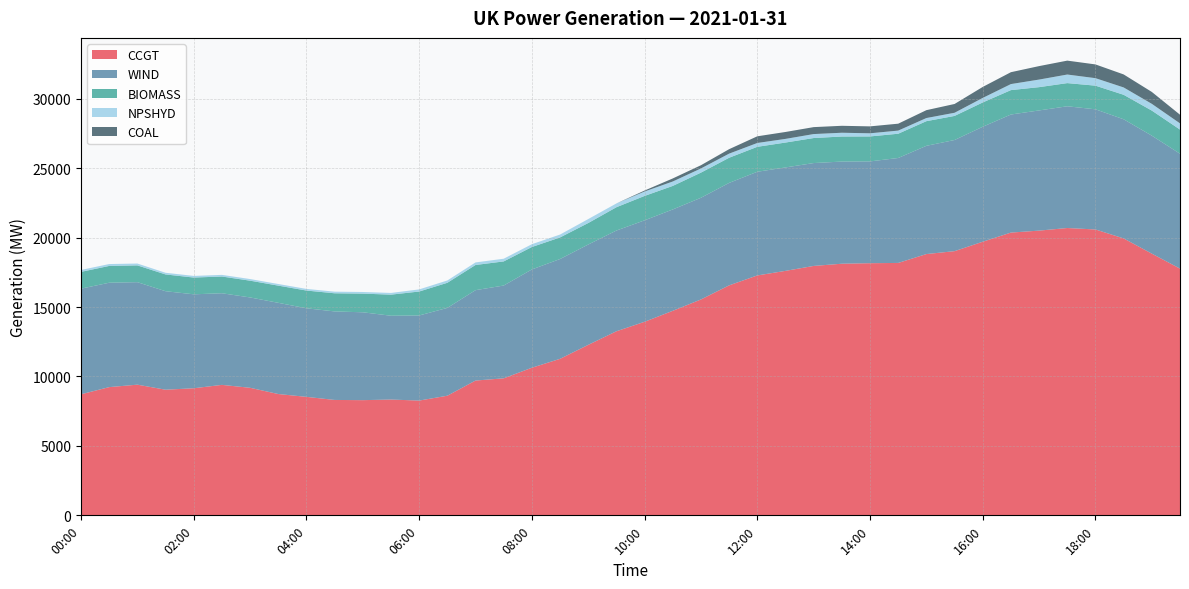

Reading left to right, extract all data points from this chart.

CCGT: 8717	9234	9410	9047	9152	9395	9185	8736	8532	8310	8295	8339	8265	8614	9707	9867	10630	11271	12277	13256	13938	14729	15546	16561	17276	17605	17960	18120	18157	18176	18815	19024	19703	20362	20503	20691	20585	19941	18846	17767
WIND: 7607	7517	7381	7093	6765	6598	6506	6568	6378	6374	6327	6035	6128	6324	6509	6682	7078	7187	7226	7253	7307	7299	7323	7379	7466	7448	7408	7356	7331	7557	7795	8004	8280	8502	8655	8766	8653	8580	8495	8274
BIOMASS: 1209	1209	1208	1207	1206	1204	1207	1237	1277	1306	1344	1518	1724	1808	1812	1736	1615	1554	1547	1679	1757	1694	1810	1811	1796	1792	1802	1803	1797	1747	1774	1734	1750	1757	1676	1668	1703	1763	1805	1738
NPSHYD: 138	136	134	120	119	119	118	118	118	118	118	123	153	168	185	194	203	208	286	273	318	319	301	296	276	263	286	272	226	226	226	228	326	435	546	618	540	529	486	447
COAL: 0	0	0	0	0	0	0	0	0	0	0	0	0	0	0	0	0	0	0	0	70	219	232	321	481	498	500	500	499	497	567	632	791	855	970	1001	990	937	857	623